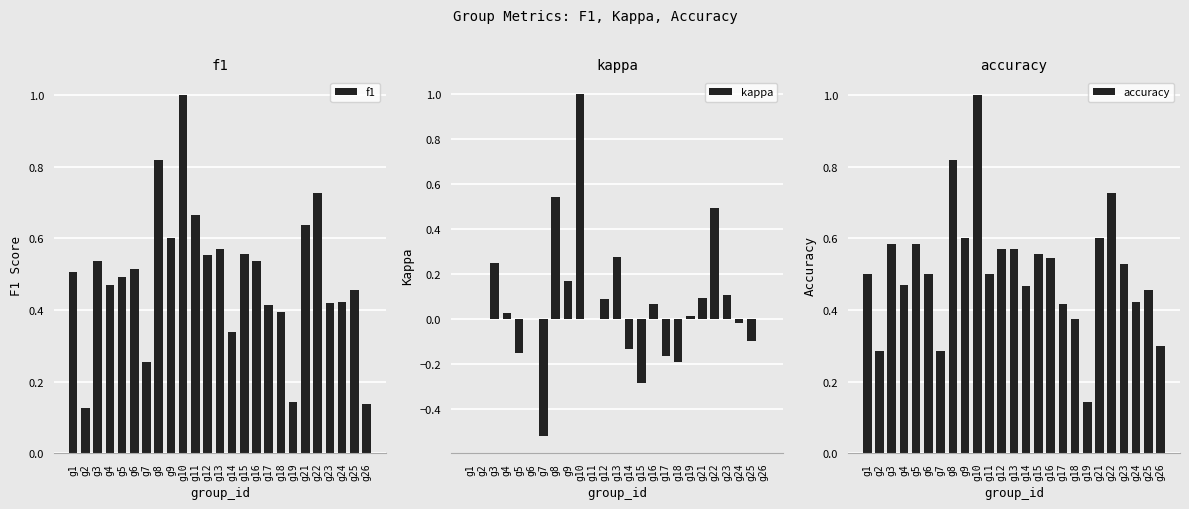

Which series has the largest total across all categories?

accuracy